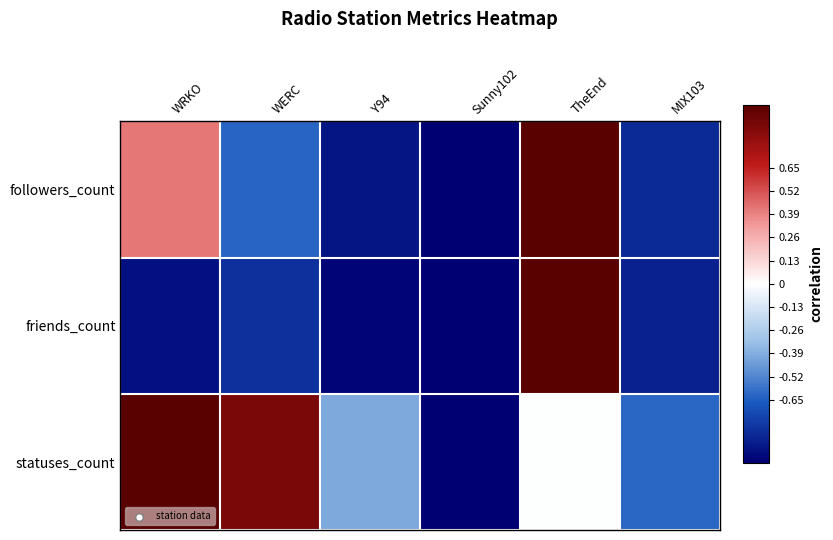

Reading left to right, transcribe all the data shown in this chart.

followers_count: WRKO=0.4	WERC=-0.6	Y94=-0.9	Sunny102=-1.0	TheEnd=1.0	MIX103=-0.8
friends_count: WRKO=-0.9	WERC=-0.8	Y94=-1.0	Sunny102=-1.0	TheEnd=1.0	MIX103=-0.9
statuses_count: WRKO=1.0	WERC=0.9	Y94=-0.4	Sunny102=-1.0	TheEnd=-0.0	MIX103=-0.6